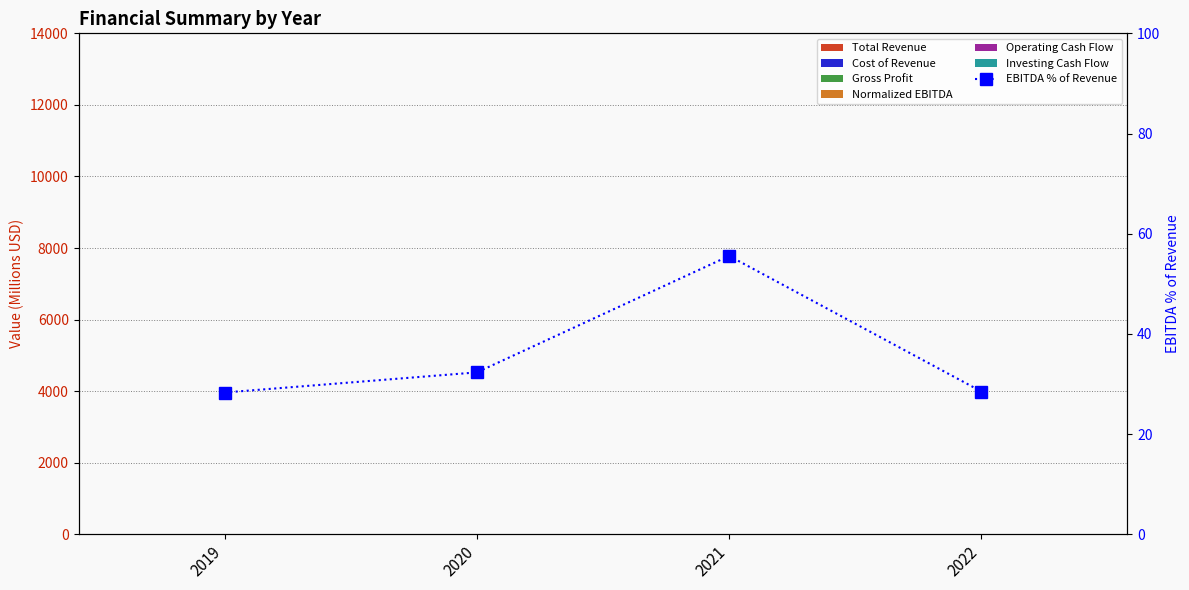

What is the value of the Cost of Revenue bar at the 2nd from the left?

2.5